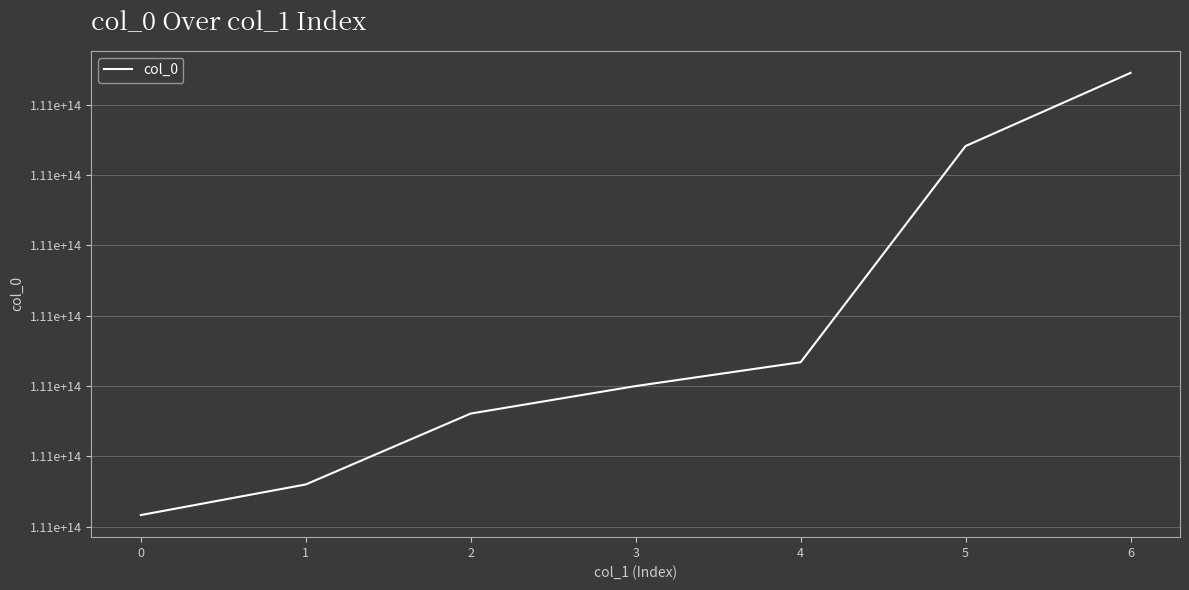

The value at 6 is 110729135335900. True or false?

True